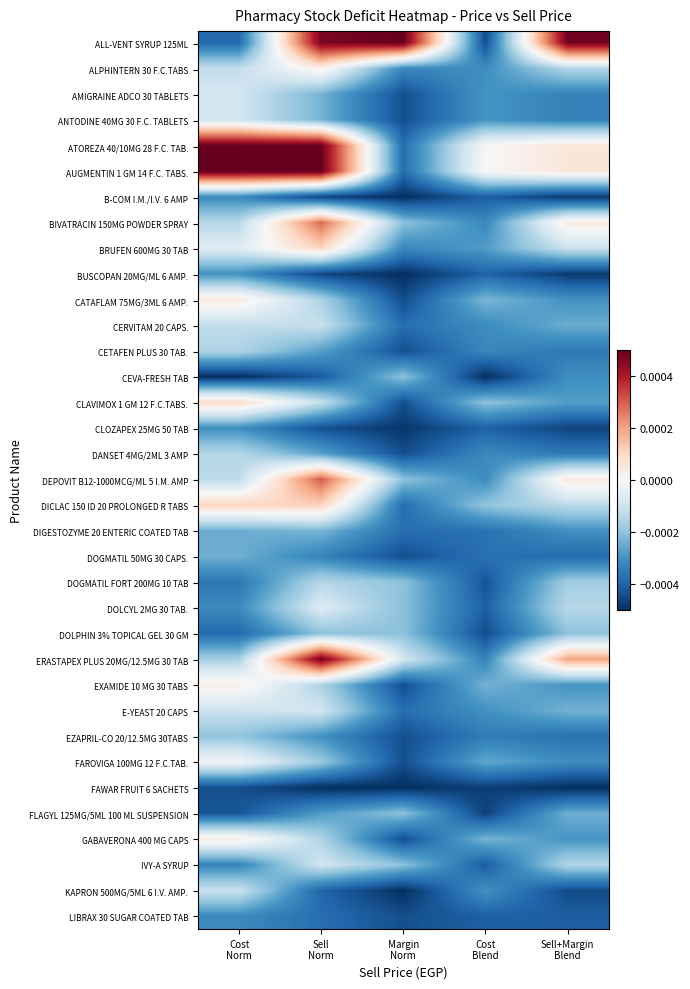

At which category is the sum across all series the highest?

Sell
Norm